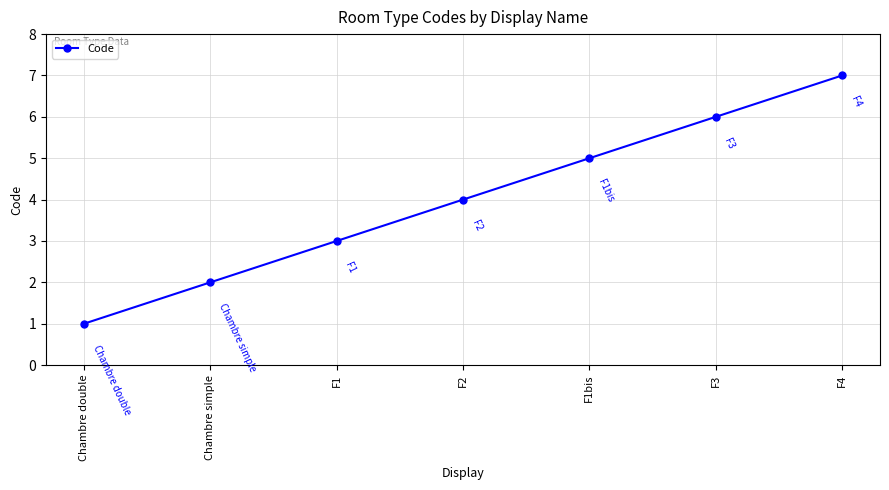

What is the sum of the values at F3 and F2?

10